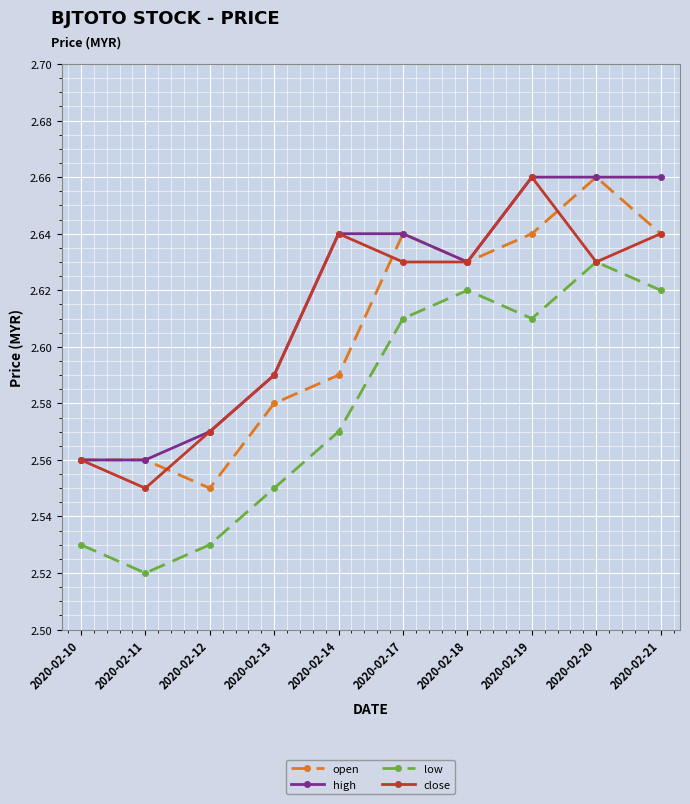

Which category has the lowest value in the low series?

2020-02-11